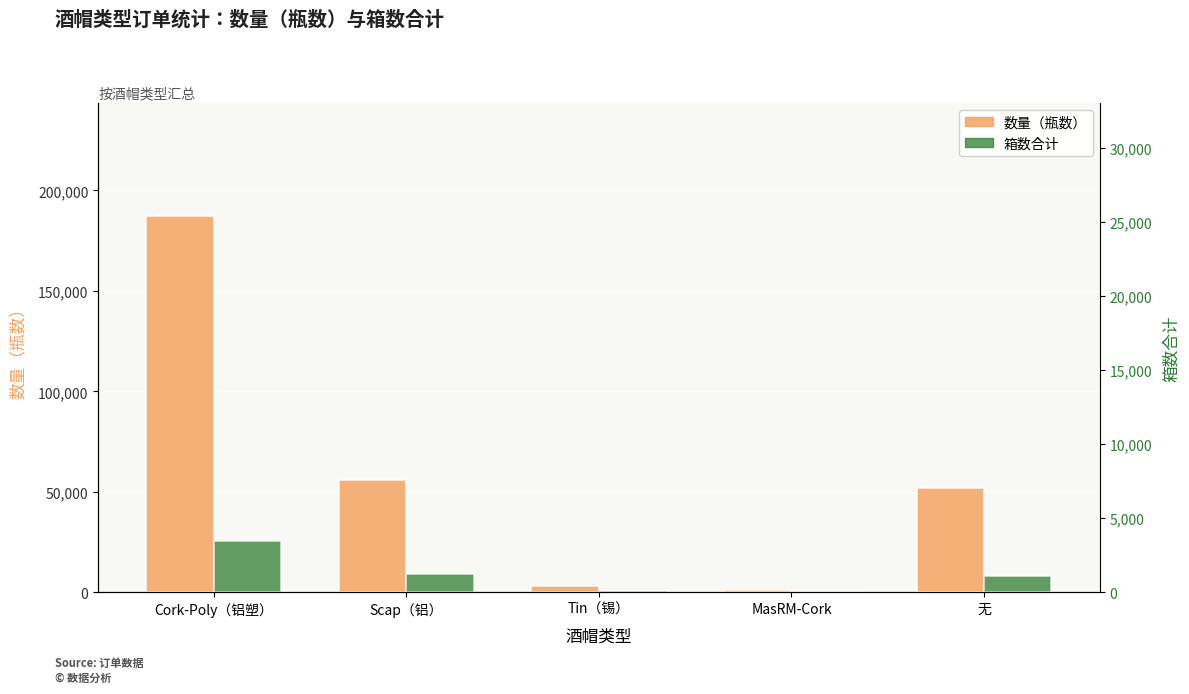

True or false: 数量（瓶数） has a value of 3000 at Tin（锡）.

True